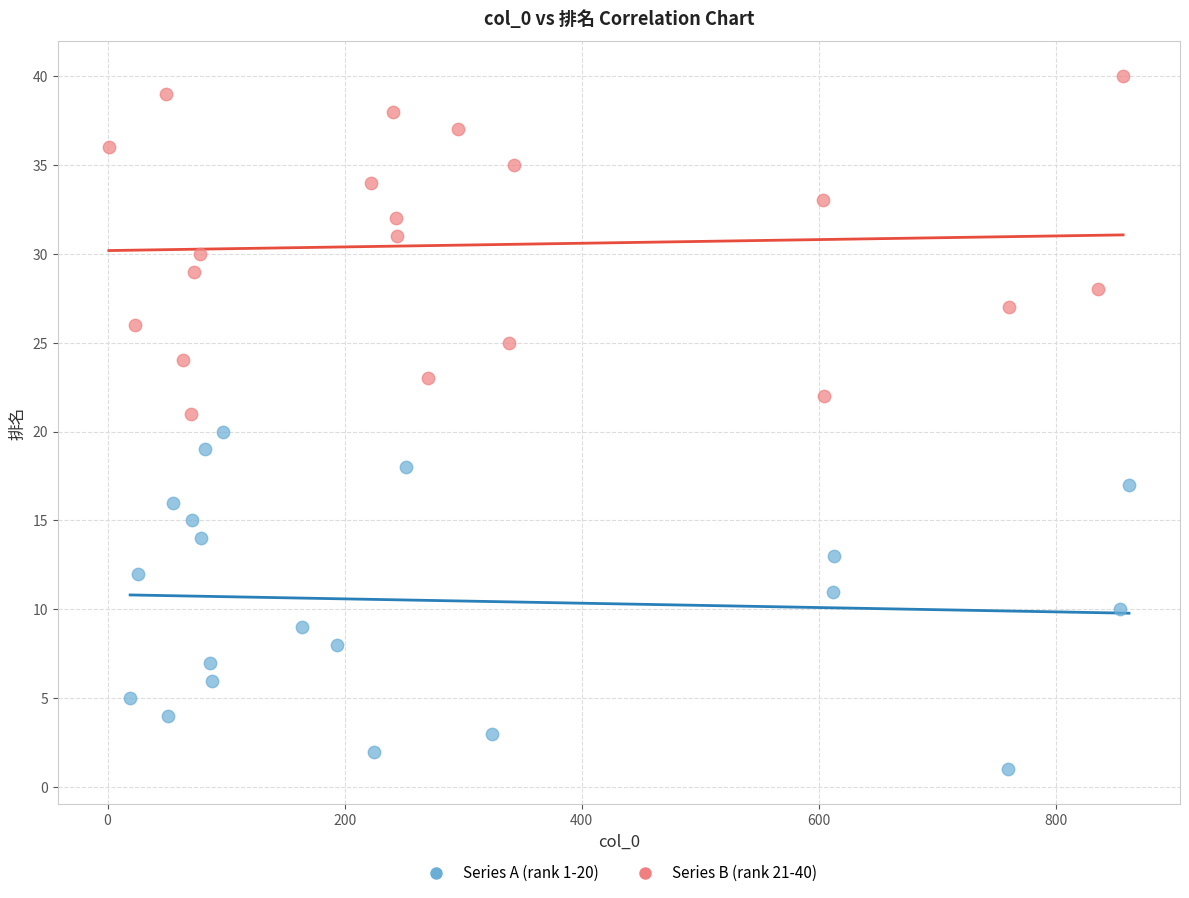

Which series contains the lowest Y value?

Series A (rank 1-20)